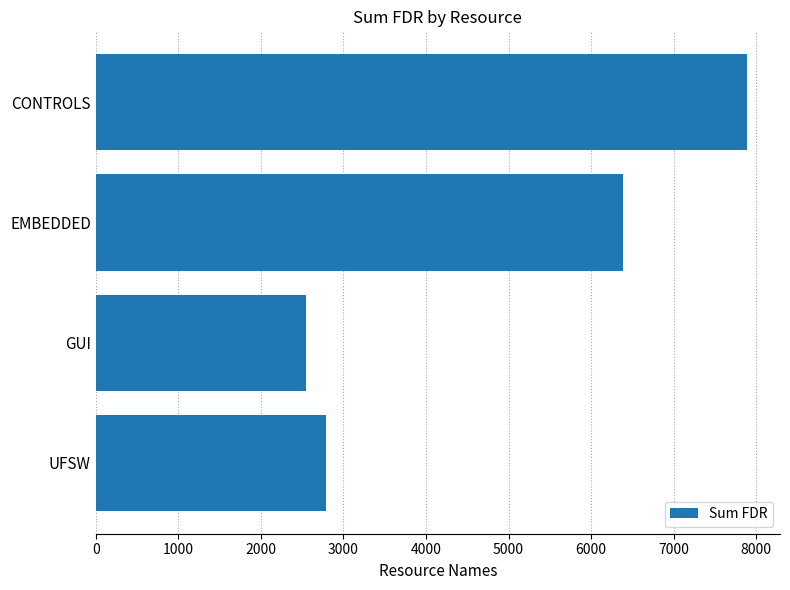

What is the difference between the maximum and minimum values?

5352